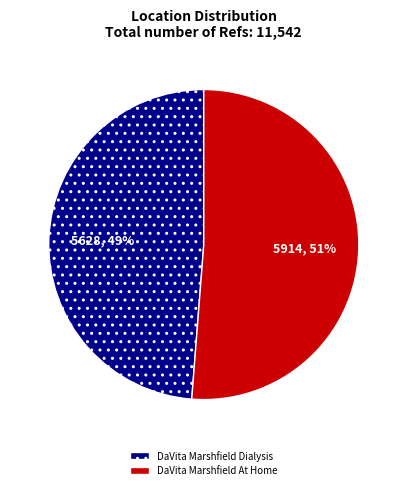

Is it true that DaVita Marshfield At Home is 51% of the pie?

True